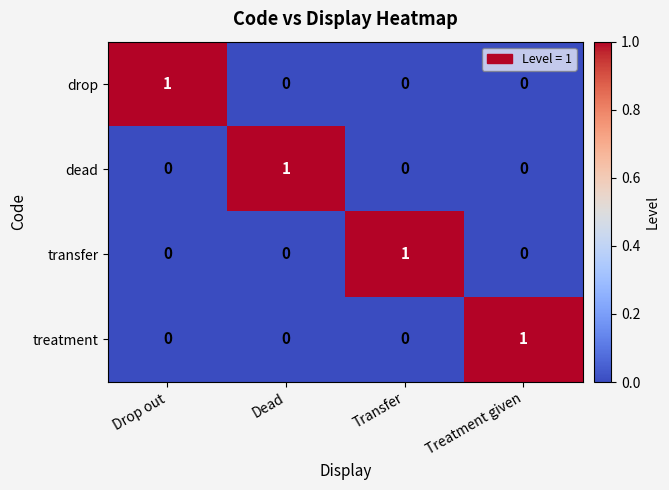

The treatment series shows 1 at Dead. True or false?

False